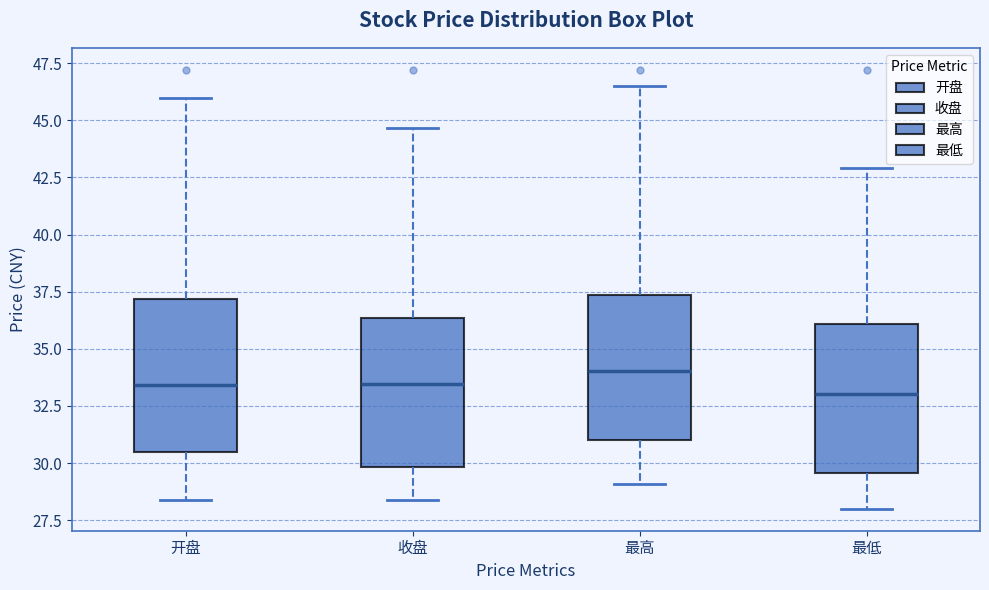

Where is the upper edge of the box for 开盘 on the y-axis? The values are not printed on the chart, so give them approximately, as read against the axis.

37.0